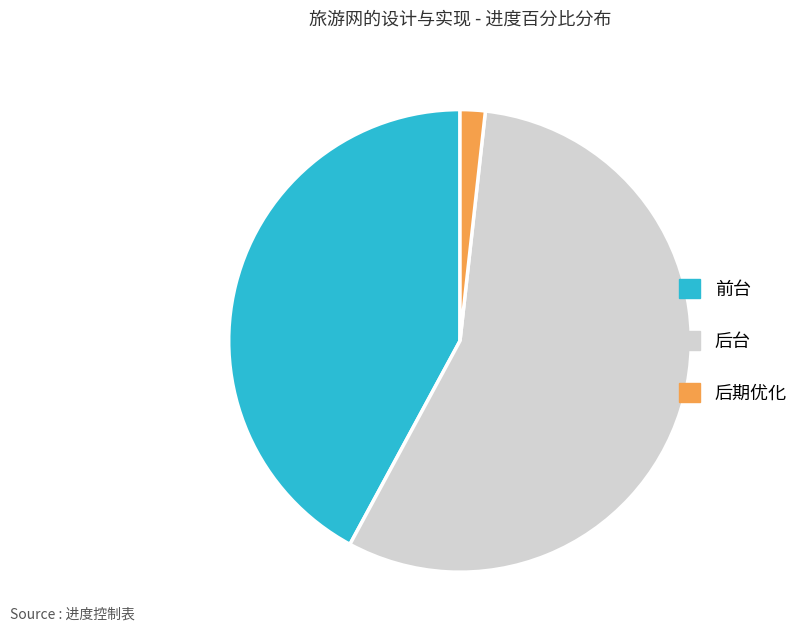

Rank the categories by value from highest to lowest.

后台, 前台, 后期优化